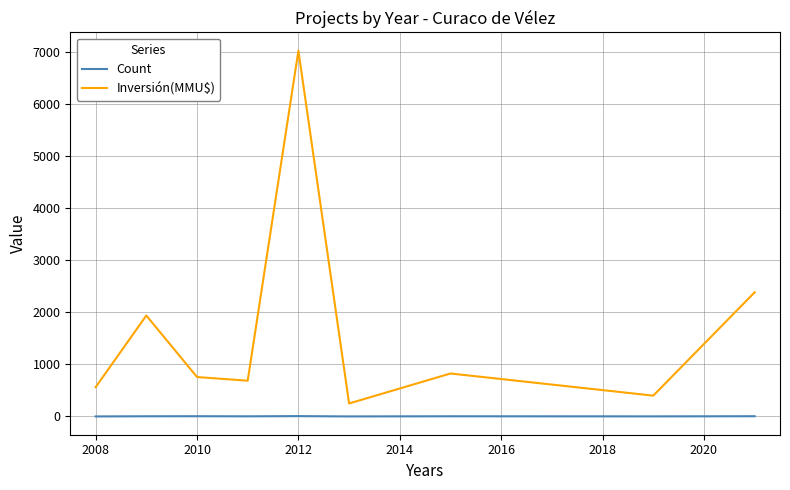

Which series has the largest total across all categories?

Inversión(MMU$)